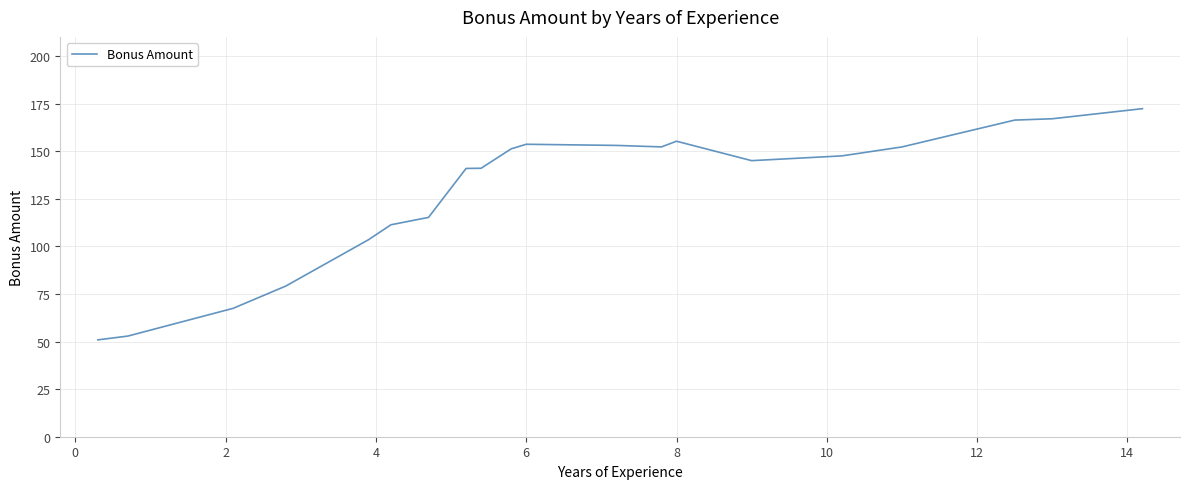

What is the difference between the maximum and minimum values?

121.4